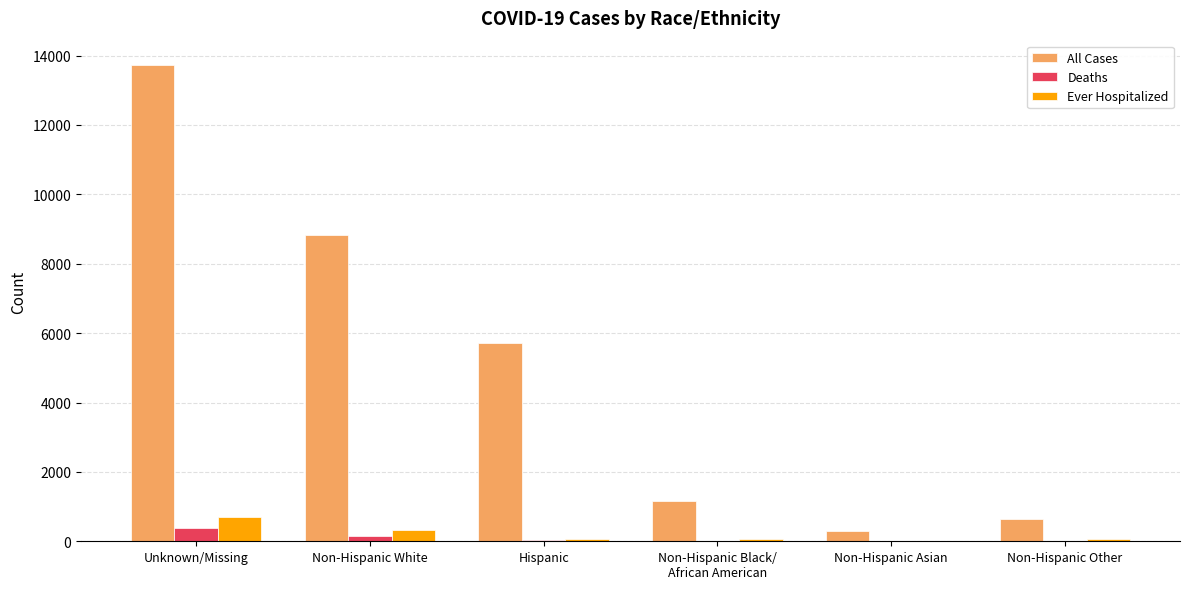

At which category is the sum across all series the highest?

Unknown/Missing